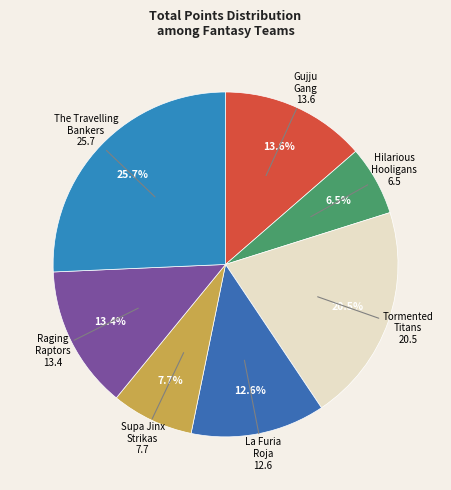

What is the total percentage of Supa Jinx Strikas and The Travelling Bankers?

33.4%